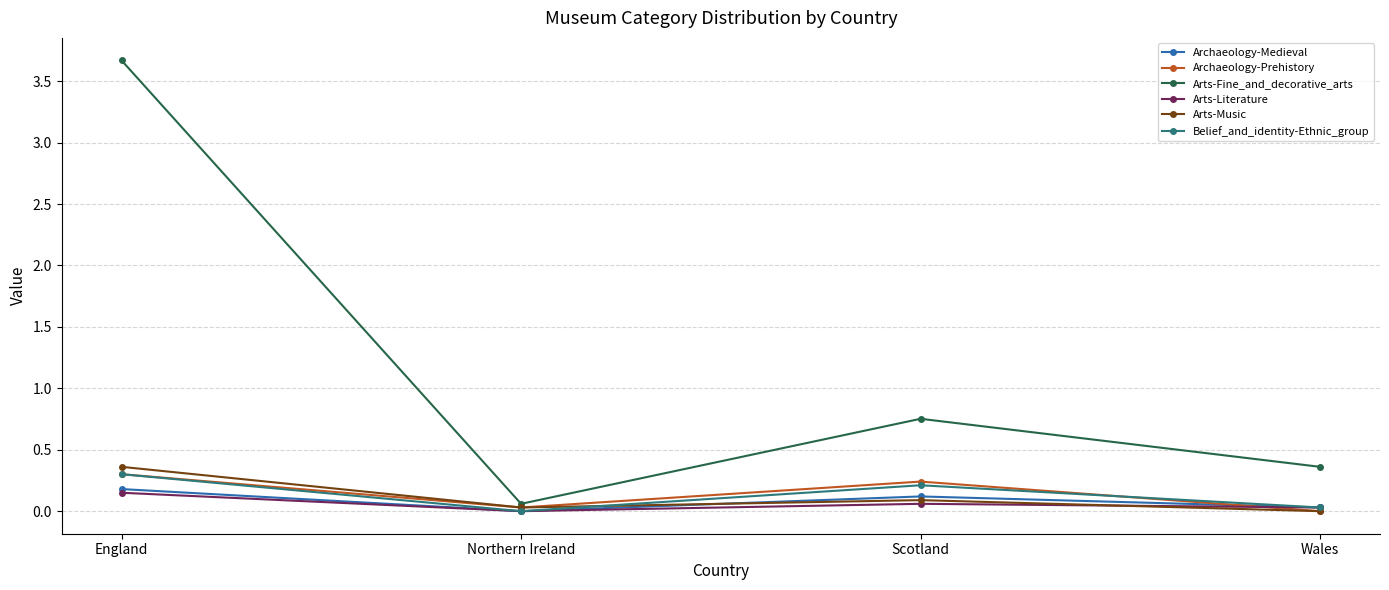

At how many categories does at least one series exceed 3?

1